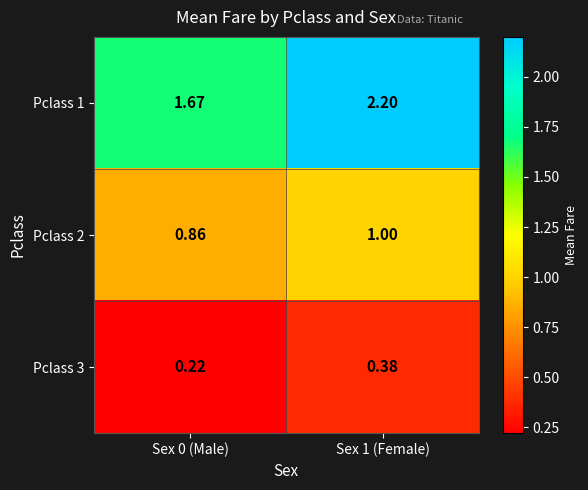

Is the value of Pclass 1 at Sex 0 (Male) greater than the value of Pclass 3 at Sex 0 (Male)?

Yes